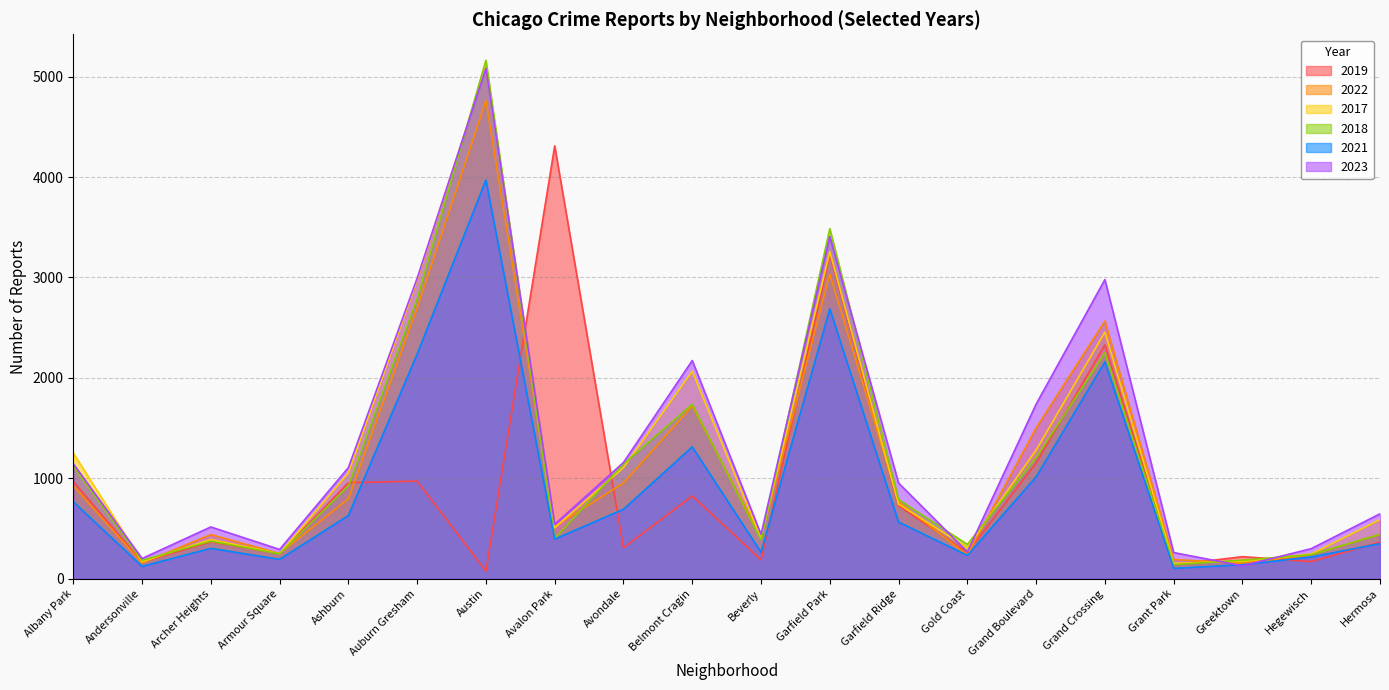

Between which two adjacent categories do 2017 and 2023 first intersect?

Albany Park and Andersonville